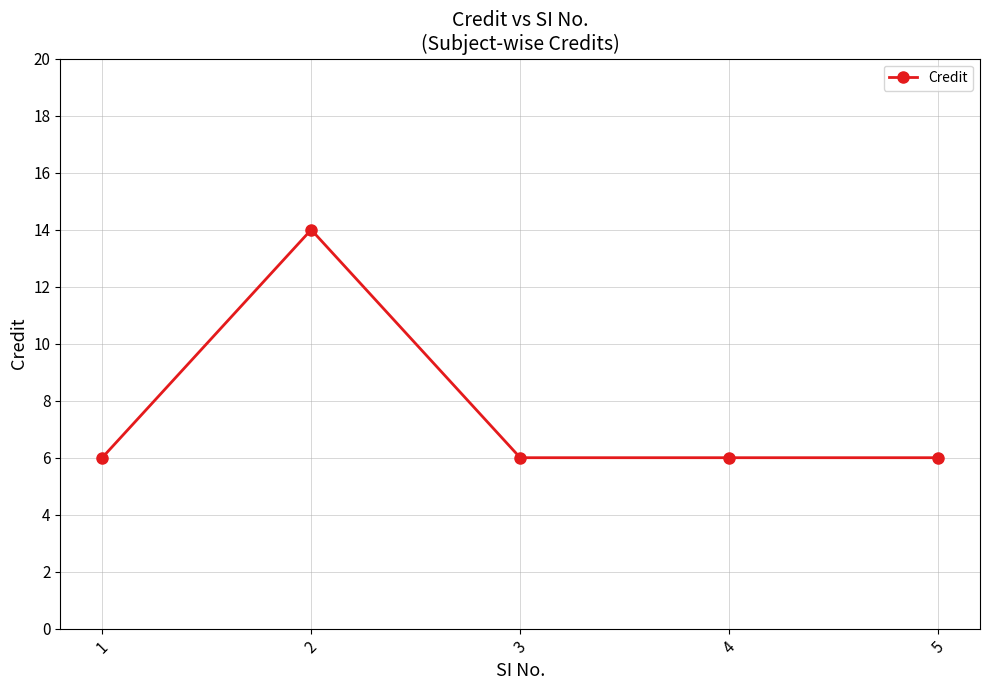

What is the maximum value shown in the chart?

14